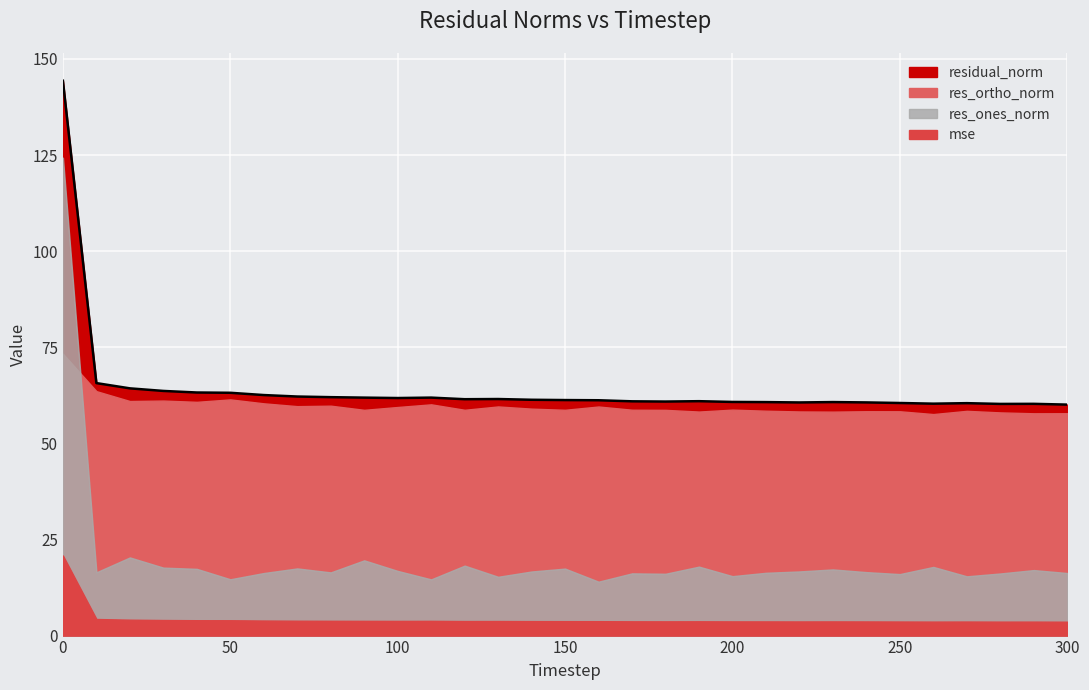

What is the difference between the maximum and minimum values in the residual_norm series?

84.2